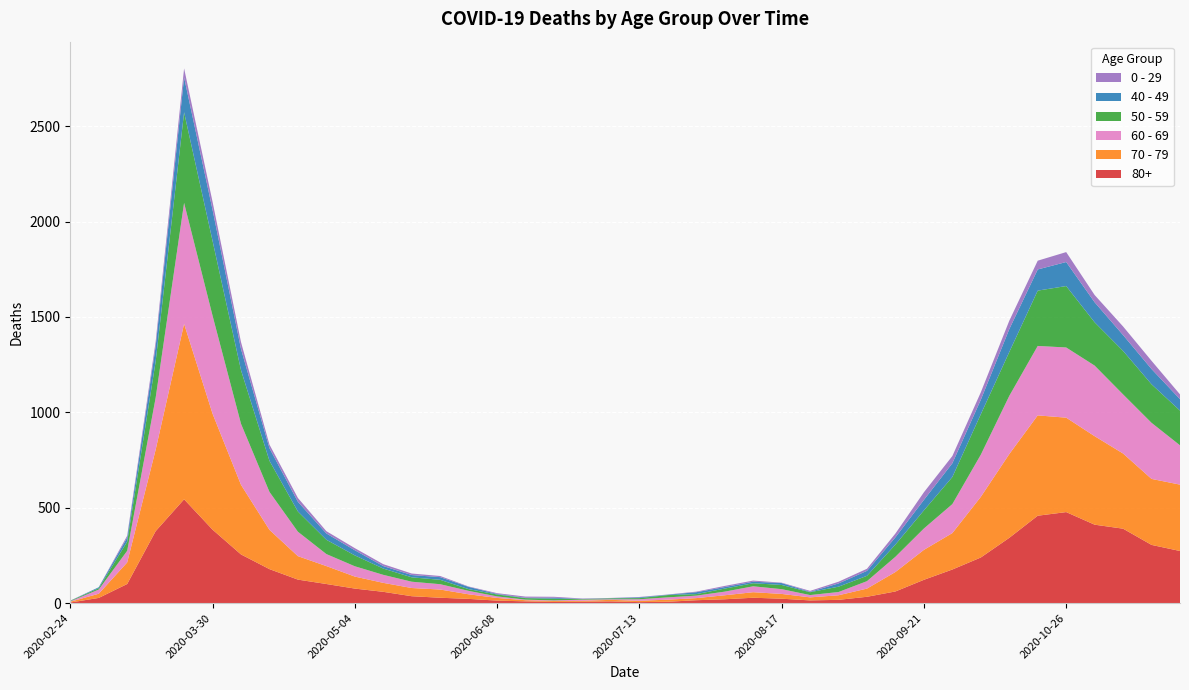

Reading right to left, list all the values displayed in this chart.

80+: 273	305	390	411	477	458	342	239	176	122	61	33	17	14	23	28	20	15	7	5	9	7	6	9	13	22	28	36	59	76	100	123	178	255	385	544	377	100	27	3
70 - 79: 348	346	394	464	495	526	439	318	191	157	102	43	24	16	25	29	21	11	11	7	8	5	5	6	14	24	43	43	47	63	94	123	206	365	608	920	427	113	22	4
60 - 69: 206	294	310	370	368	364	305	221	152	112	80	39	17	12	25	31	19	13	12	8	3	6	3	3	8	18	28	33	42	54	63	128	199	320	514	634	272	61	22	2
50 - 59: 182	202	228	227	322	290	230	212	142	95	64	28	28	15	22	16	16	8	12	6	5	3	9	8	10	9	23	23	33	57	75	106	163	281	392	475	190	48	7	3
40 - 49: 60	80	83	105	126	111	120	76	72	55	38	26	17	2	10	8	8	10	2	4	1	1	5	2	3	12	14	12	13	27	33	51	66	111	163	183	79	21	5	0
0 - 29: 25	43	45	38	52	46	44	39	38	40	20	11	9	5	2	6	6	3	1	2	1	2	5	6	4	2	6	8	10	11	12	20	19	36	42	47	25	10	0	1